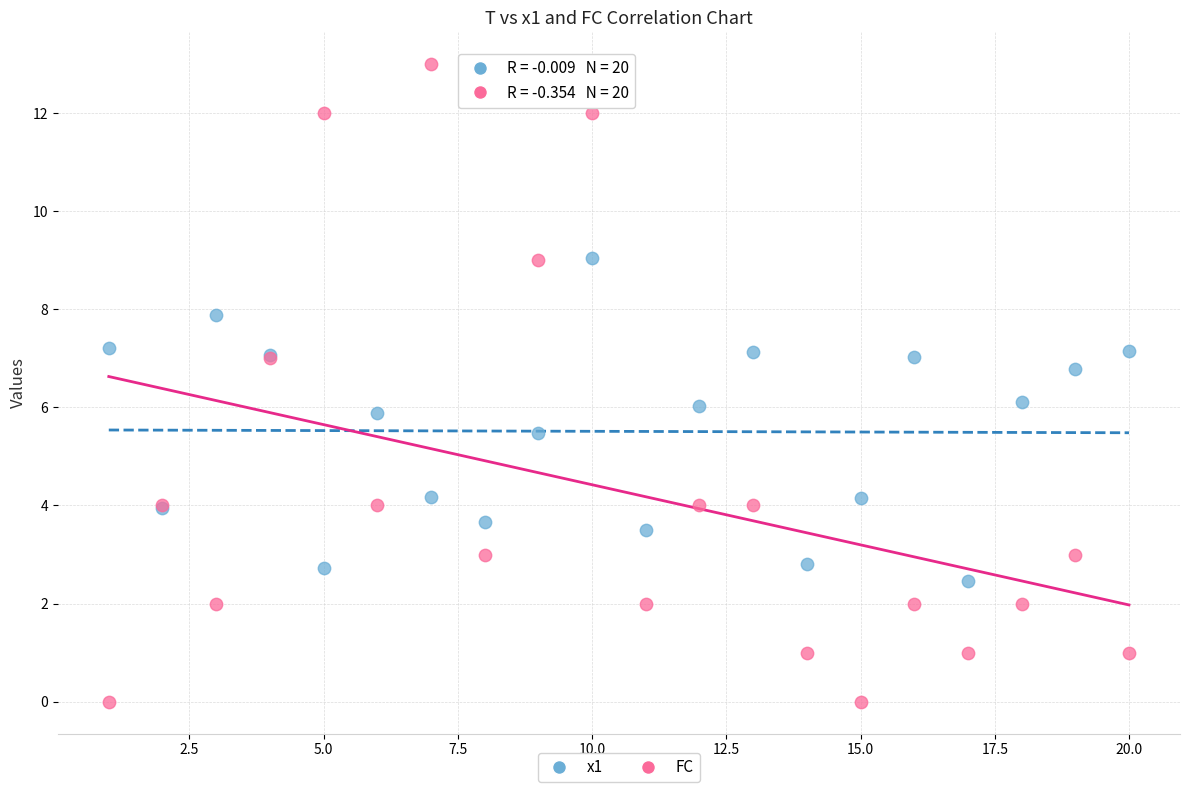

Which series contains the highest Y value?

FC